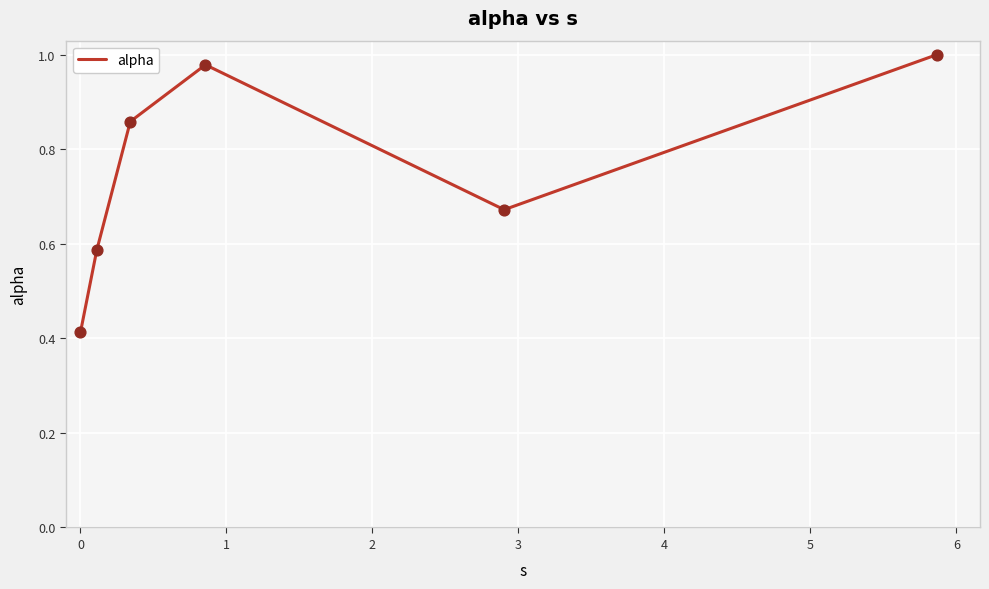

What is the average value?

0.8